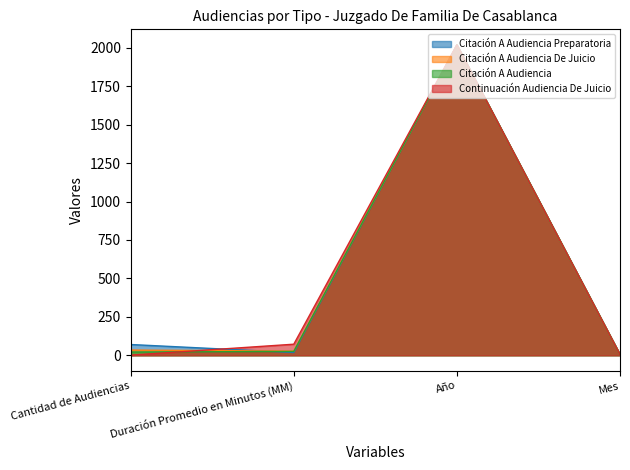

The Continuación Audiencia De Juicio series shows 1 at Cantidad de Audiencias. True or false?

True